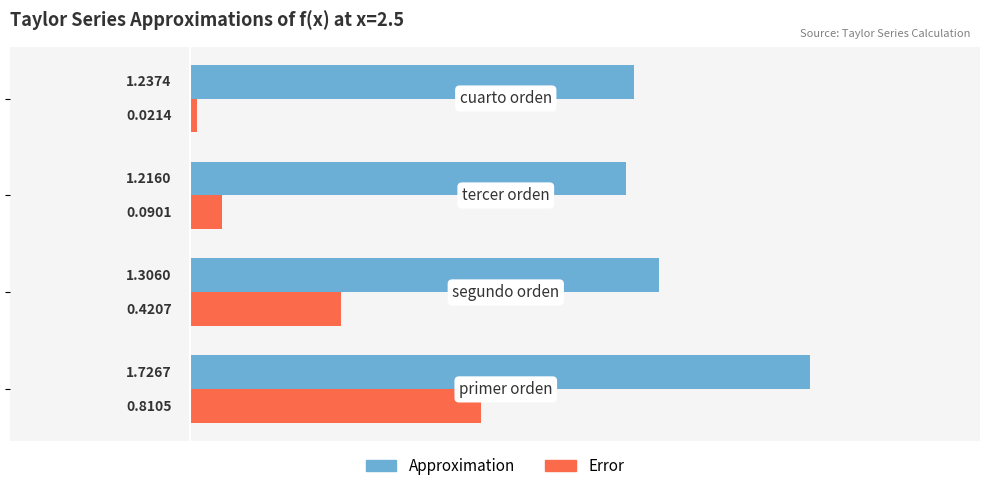

What is the sum of all Approximation values?

5.5